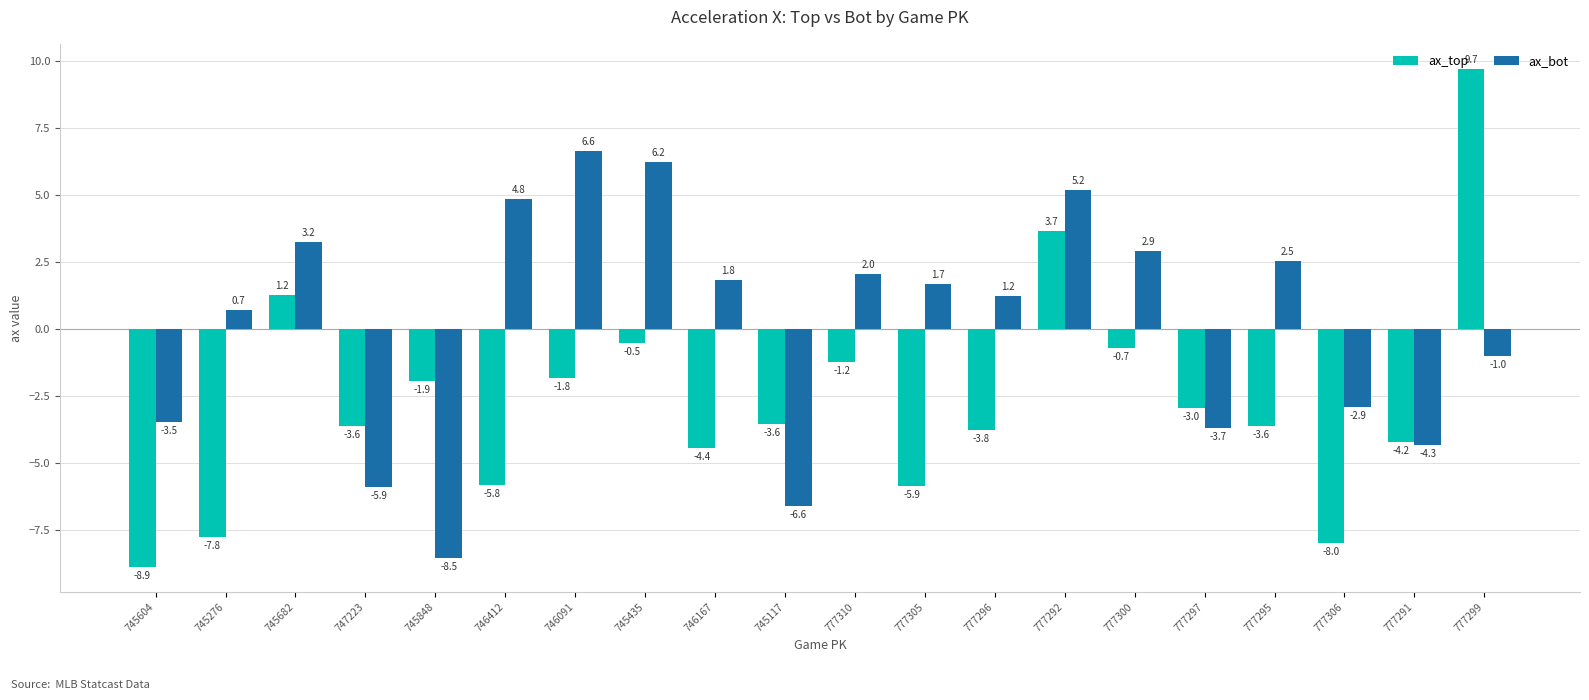

How many data points in ax_top are less than -3?

11